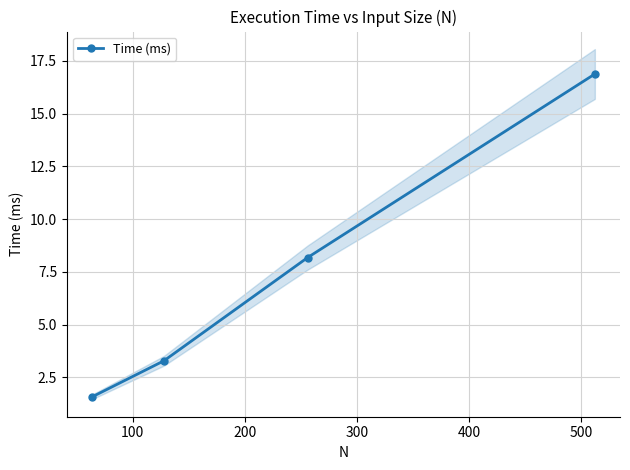

What is the average value?

7.5